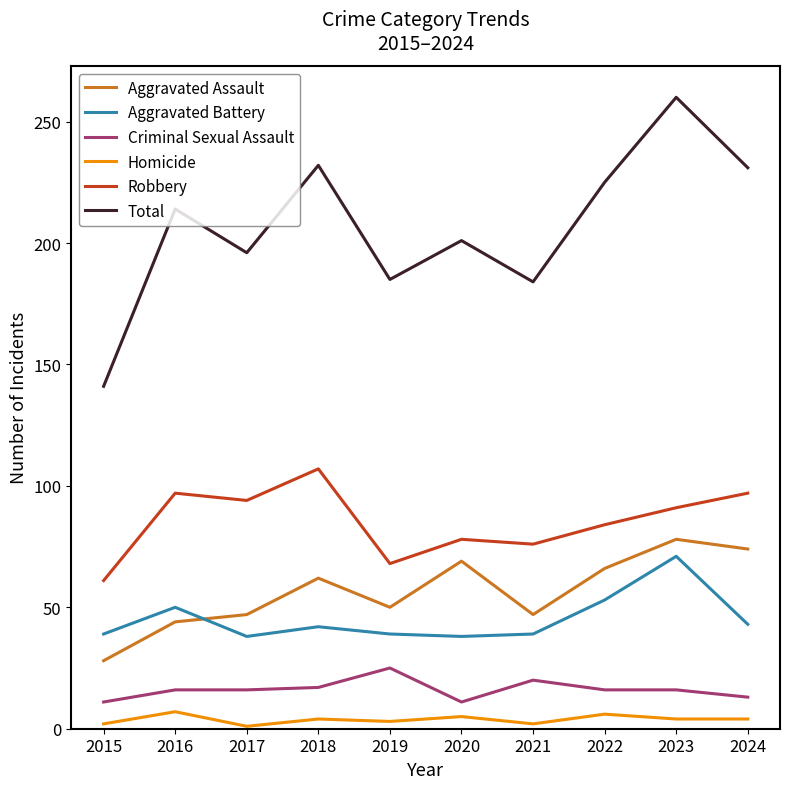

At how many categories does at least one series exceed 243?

1